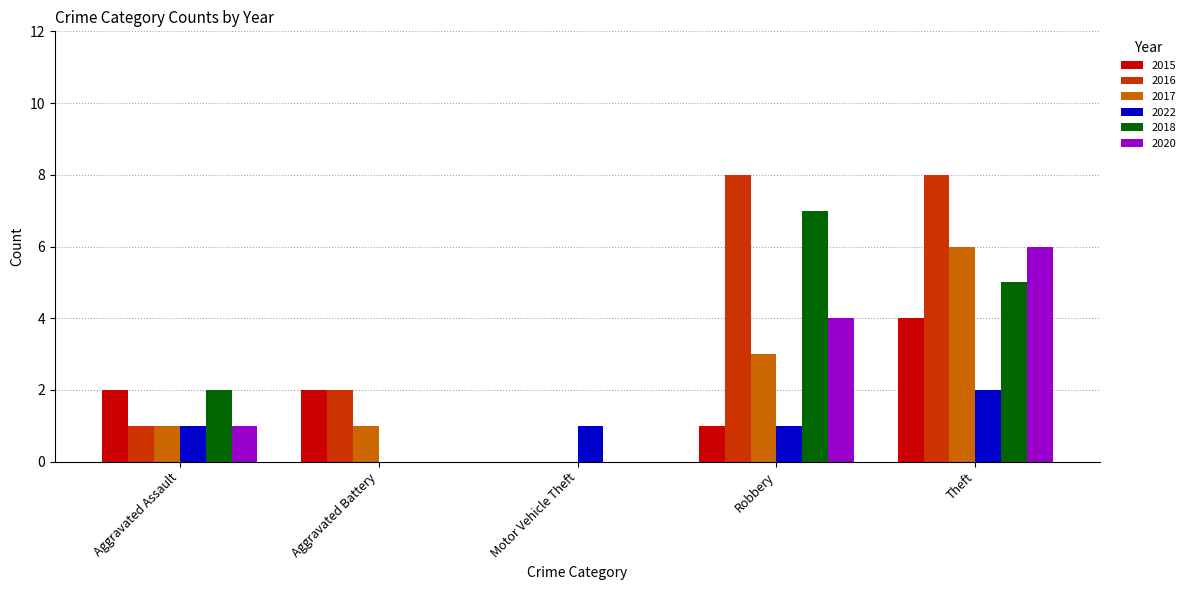

What is the difference between the 2022 values at Aggravated Battery and Robbery?

1